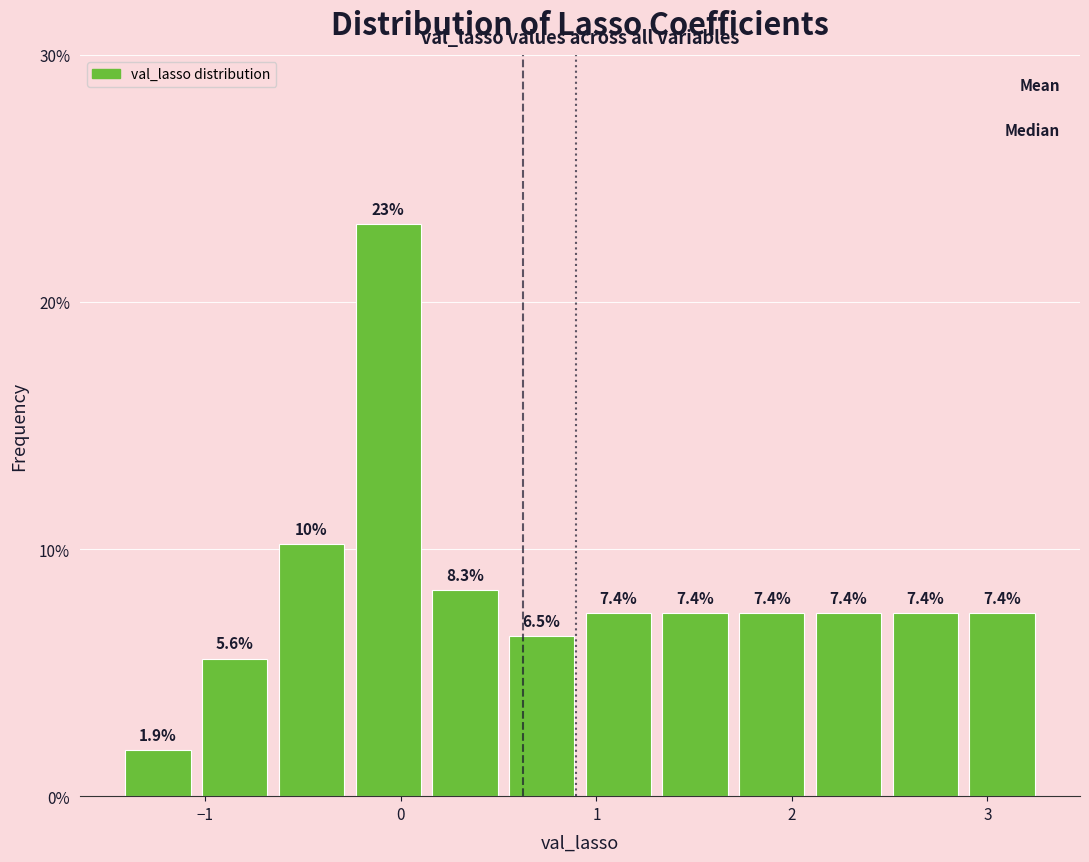

Read against the x-axis, roughly where is the centre of the tallest bar?

-0.1